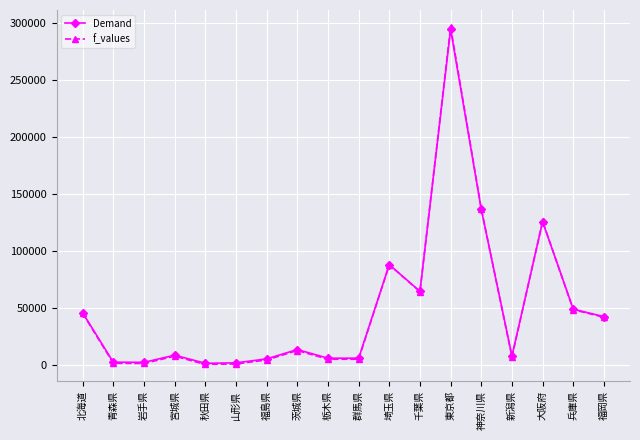

At how many categories does at least one series exceed 275700?

1